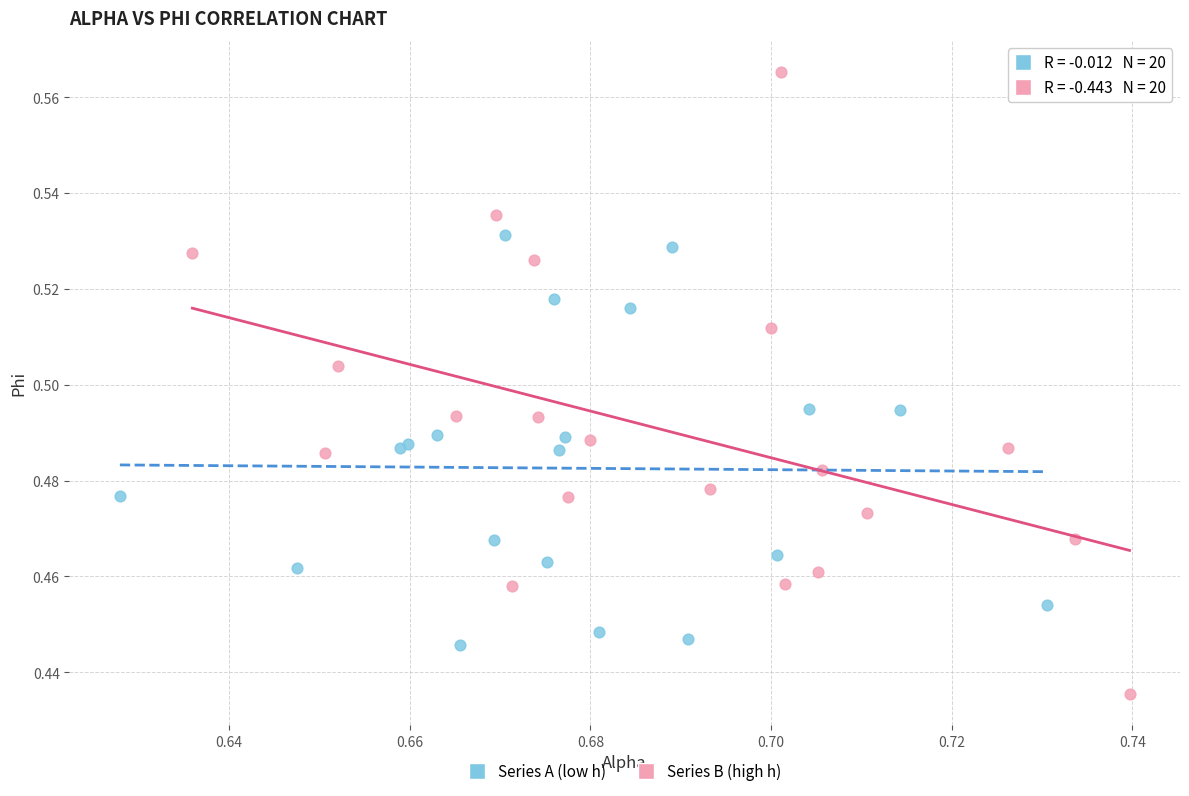

Which series contains the highest Y value?

Series B (high h)